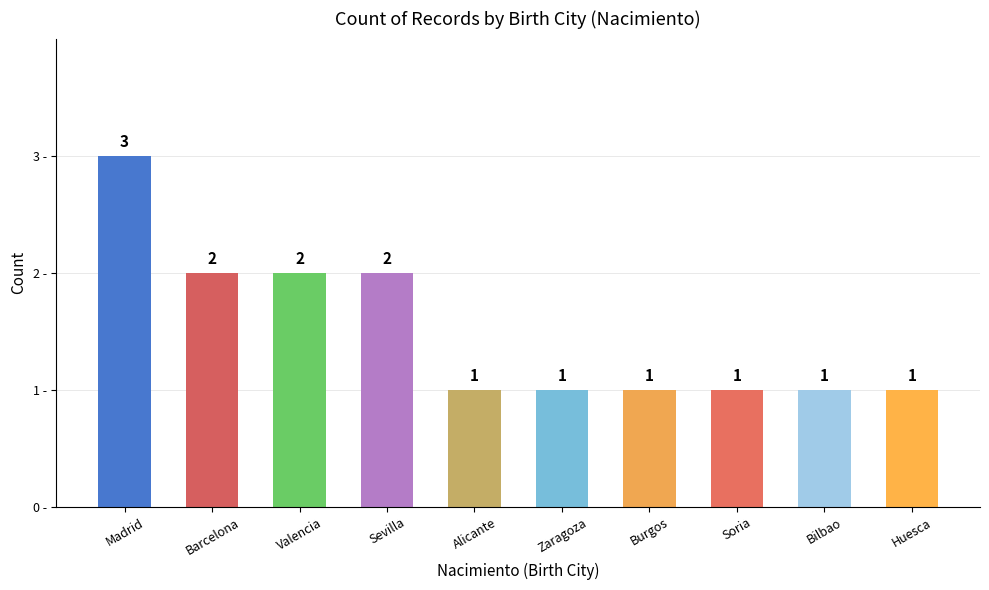

What position from the right is Sevilla?

7